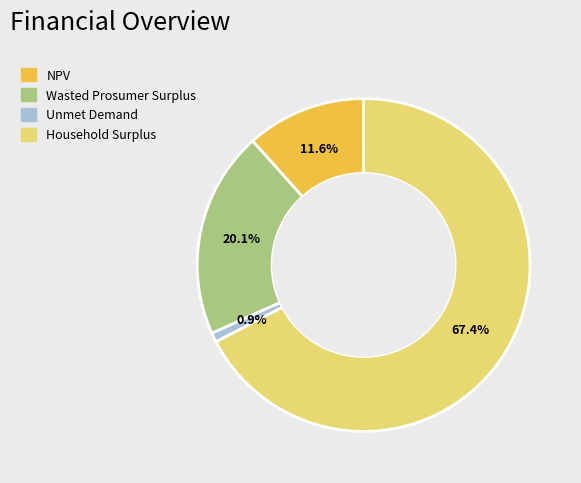

Combined, what portion of the pie is Unmet Demand and Household Surplus?

68.3%